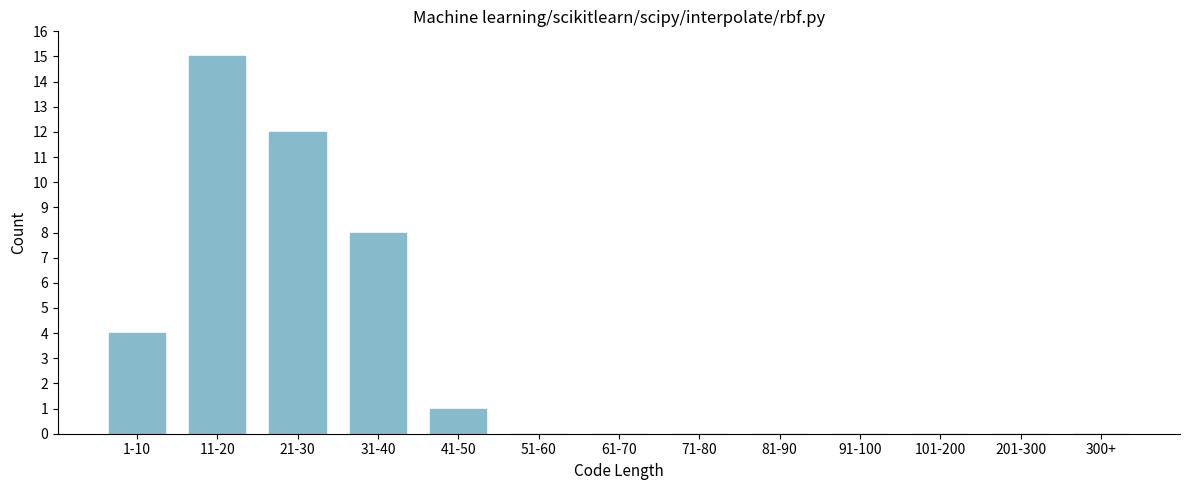

Reading right to left, transcribe all the data shown in this chart.

300+=0	201-300=0	101-200=0	91-100=0	81-90=0	71-80=0	61-70=0	51-60=0	41-50=1	31-40=8	21-30=12	11-20=15	1-10=4